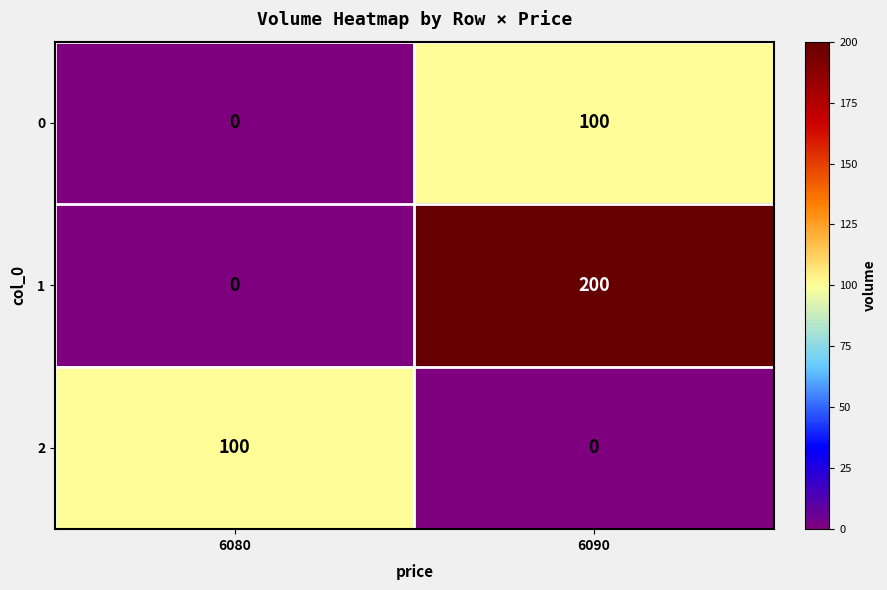

What is the total value across all series at 6090?

300